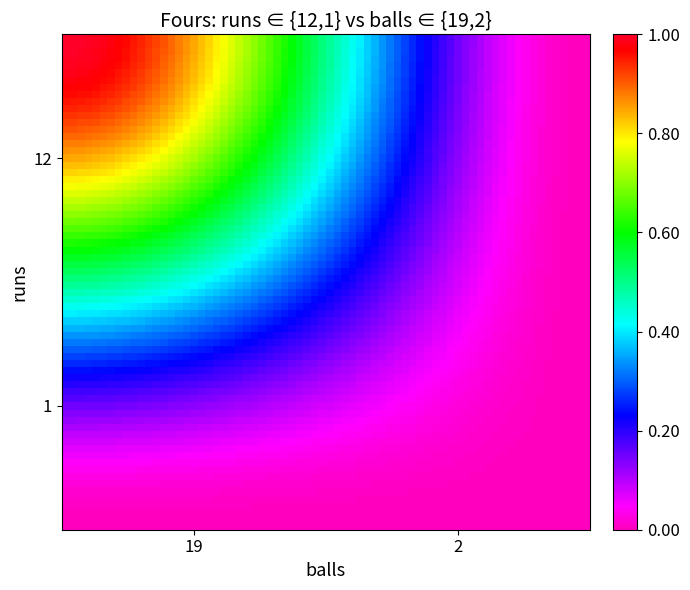

List the series in order of their peak value, lowest first.

row_1, row_12